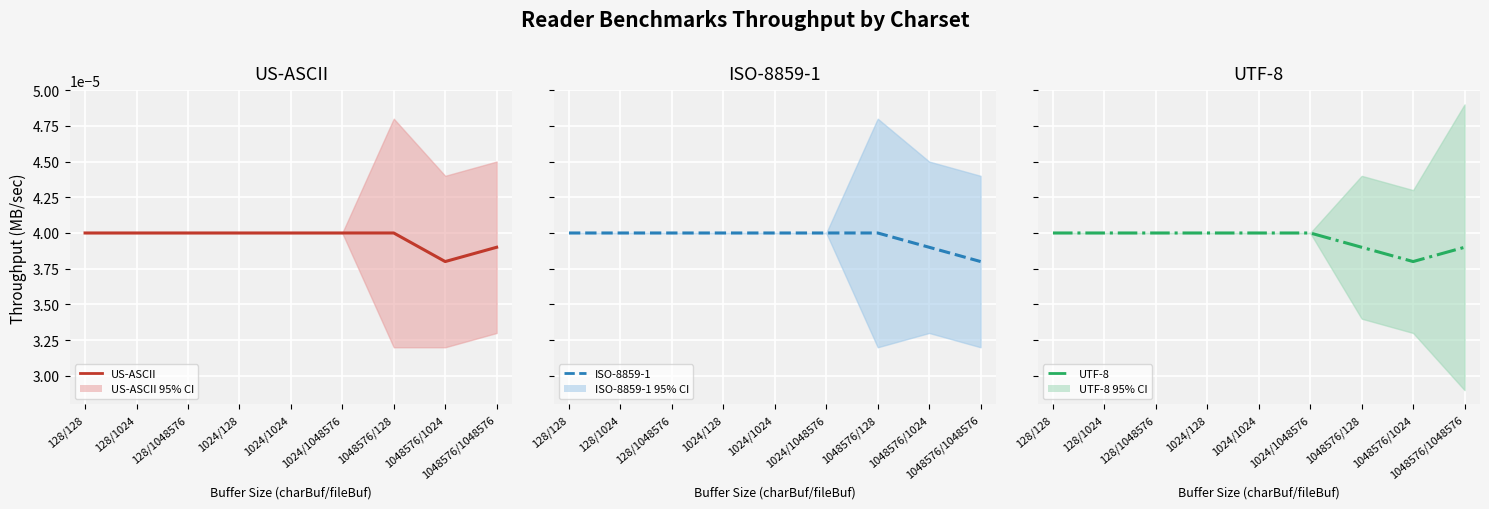

True or false: ISO-8859-1 and UTF-8 cross at least once.

True